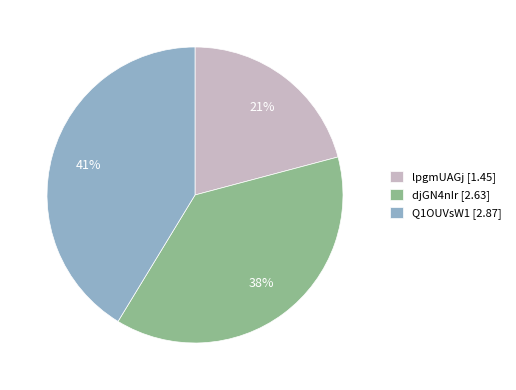

How many slices are in this pie chart?

3